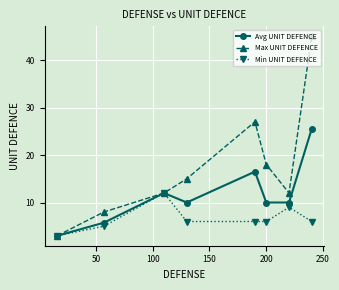

Rank the series by their average value, from highest to lowest.

Max UNIT DEFENCE, Avg UNIT DEFENCE, Min UNIT DEFENCE